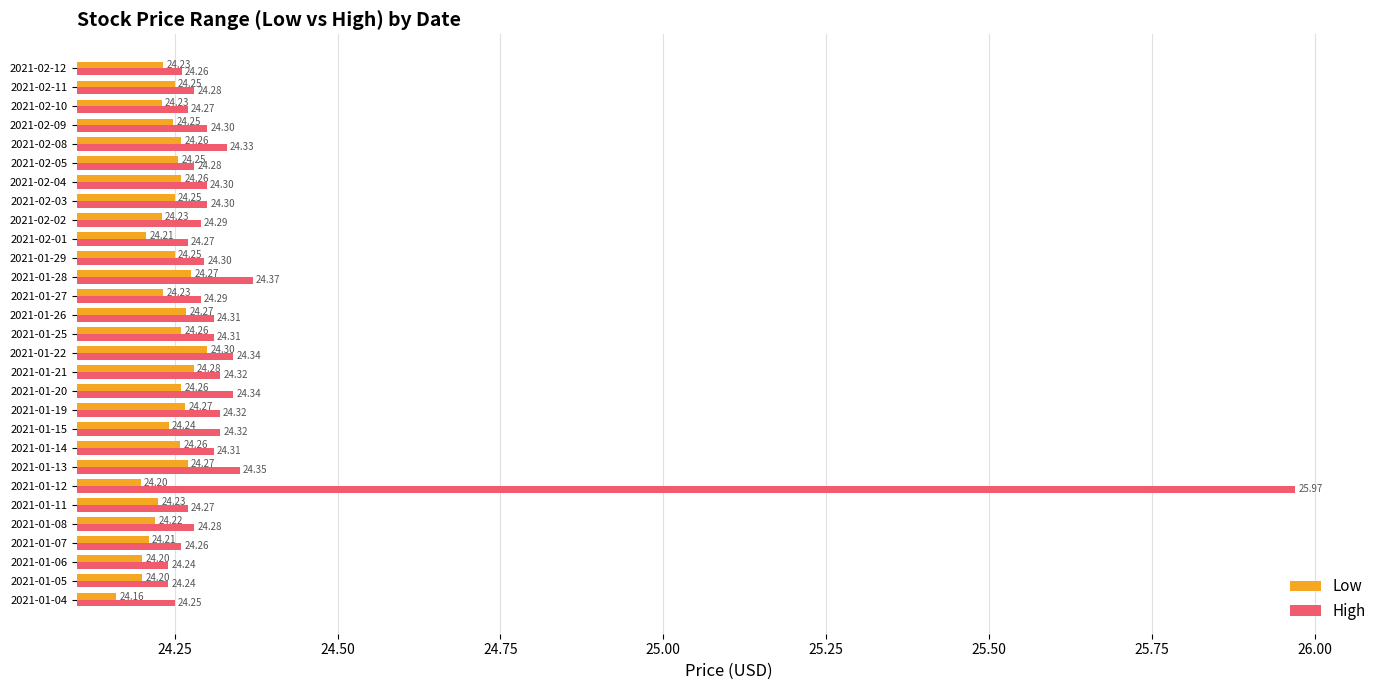

Rank the series at 2021-01-21 from lowest to highest value.

Low, High